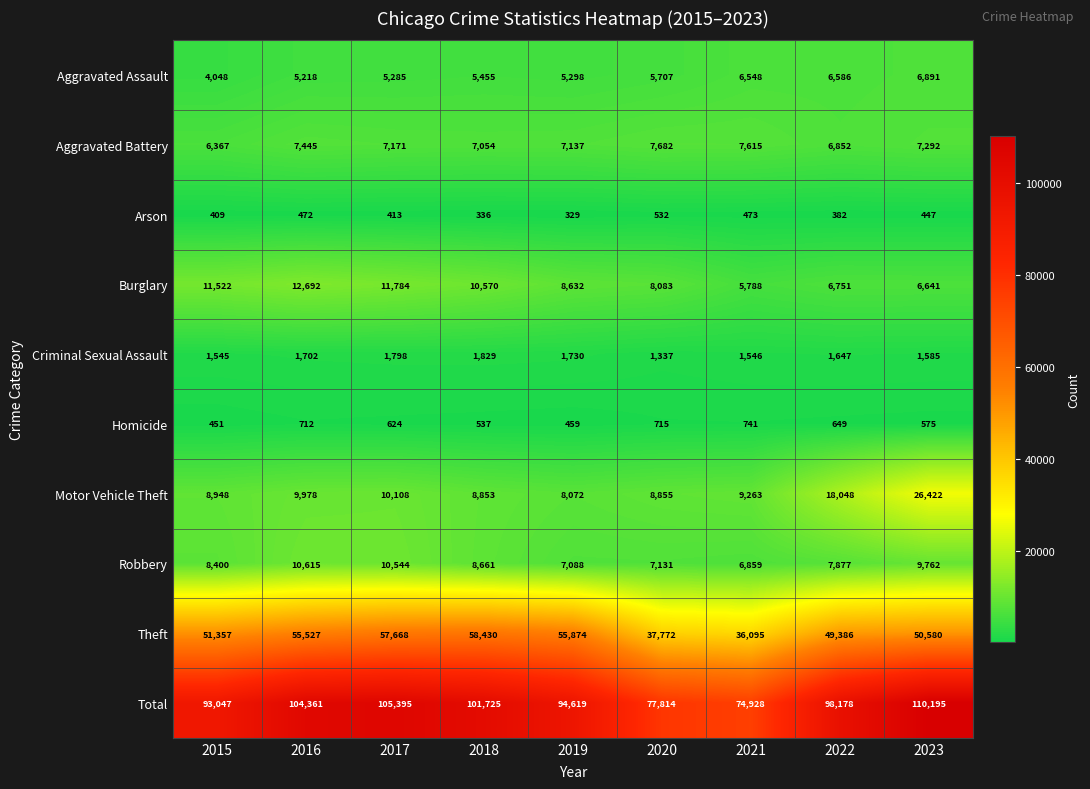

Where is Aggravated Assault nearest to the value 5469?

2018